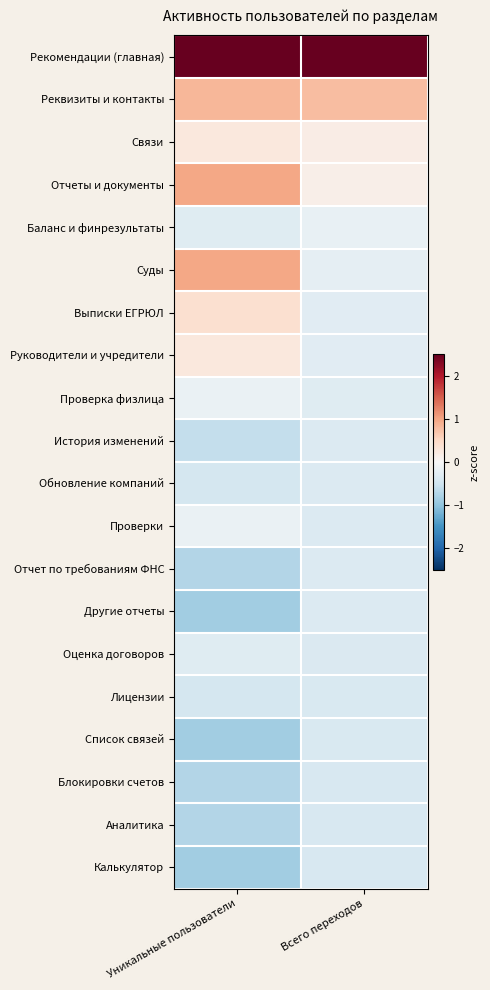

Rank the series by their maximum value, from lowest to highest.

Аналитика, Калькулятор, Блокировки счетов, Список связей, Лицензии, Другие отчеты, Отчет по требованиям ФНС, История изменений, Обновление компаний, Оценка договоров, Баланс и финрезультаты, Проверка физлица, Проверки, Связи, Руководители и учредители, Выписки ЕГРЮЛ, Реквизиты и контакты, Отчеты и документы, Суды, Рекомендации (главная)